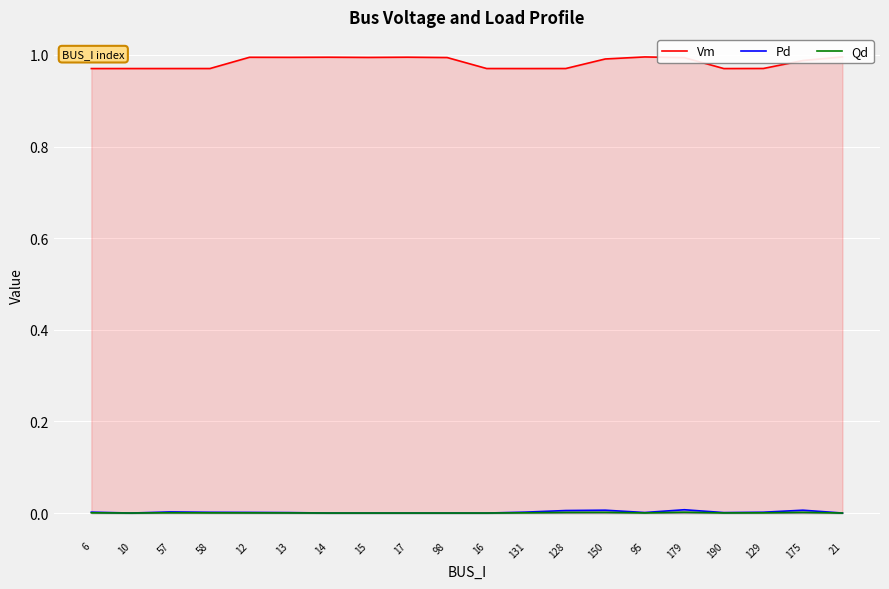

How many categories are shown in the chart?

20